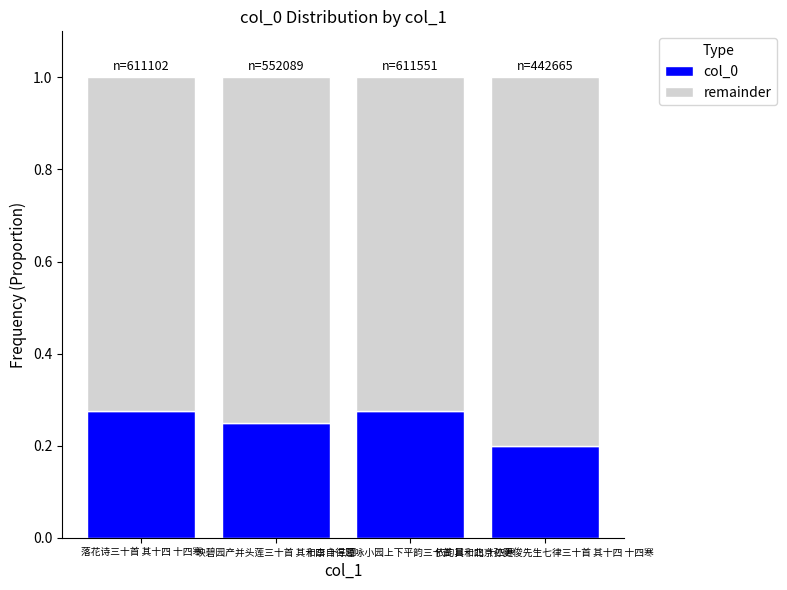

How many col_0 values are between 0 and 1?

4